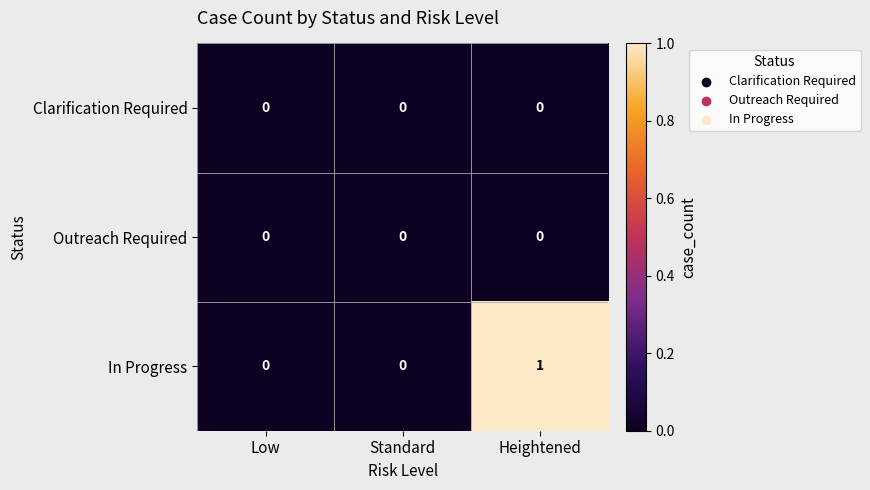

Which label corresponds to the largest value in the chart?

Heightened